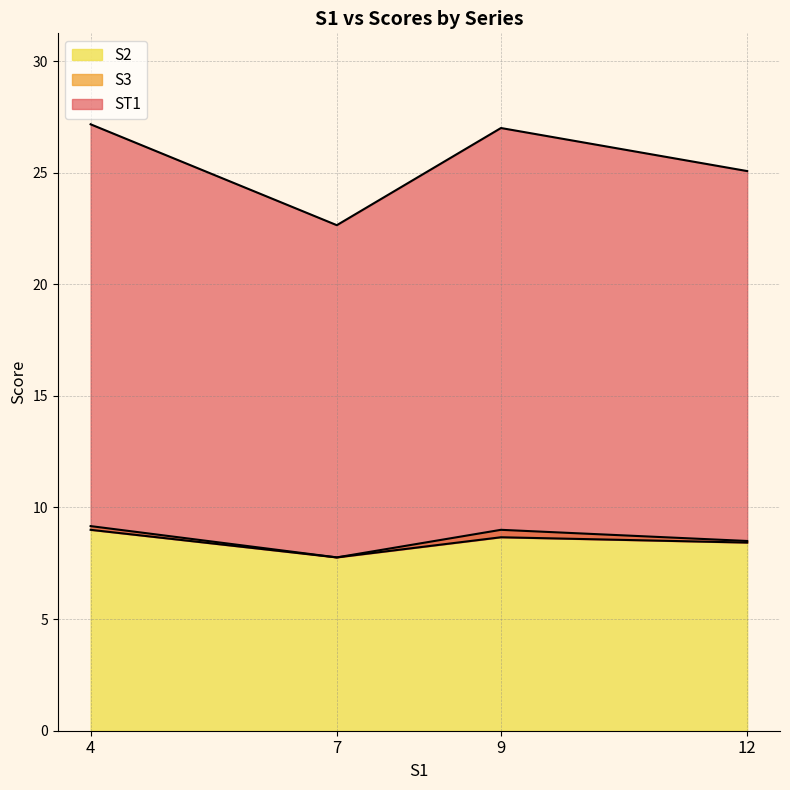

Rank the series by their maximum value, from lowest to highest.

S3, S2, ST1